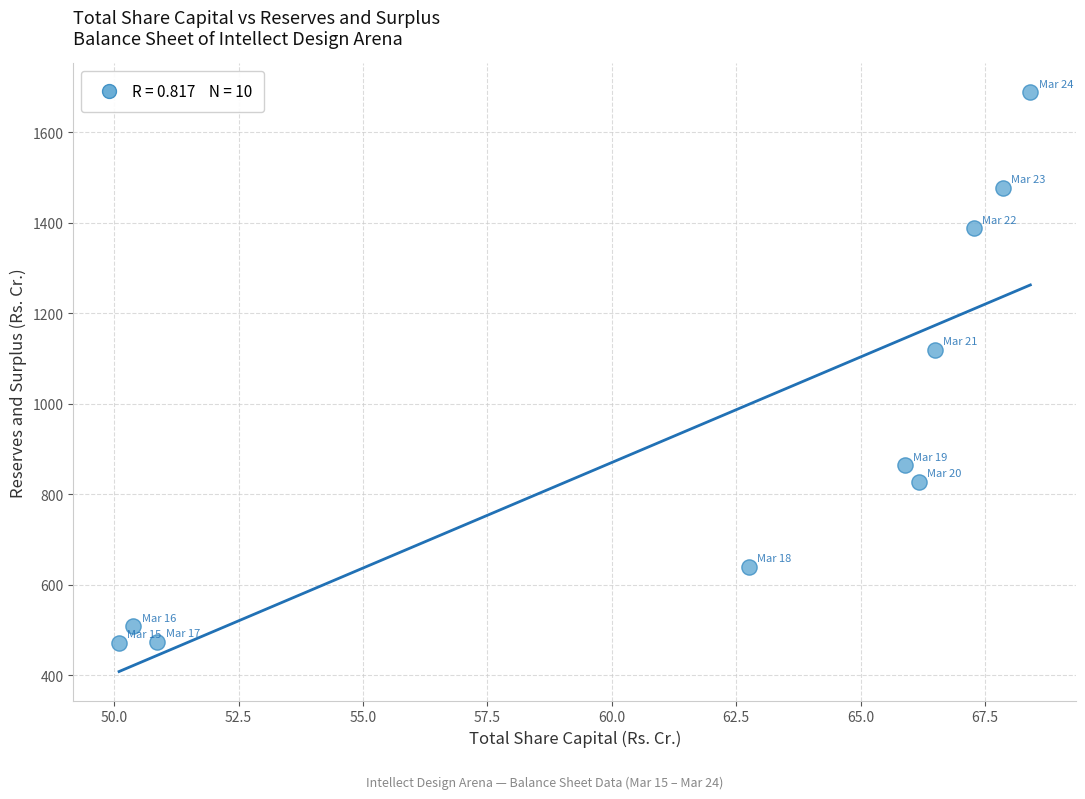

What is the average Y value?

945.8